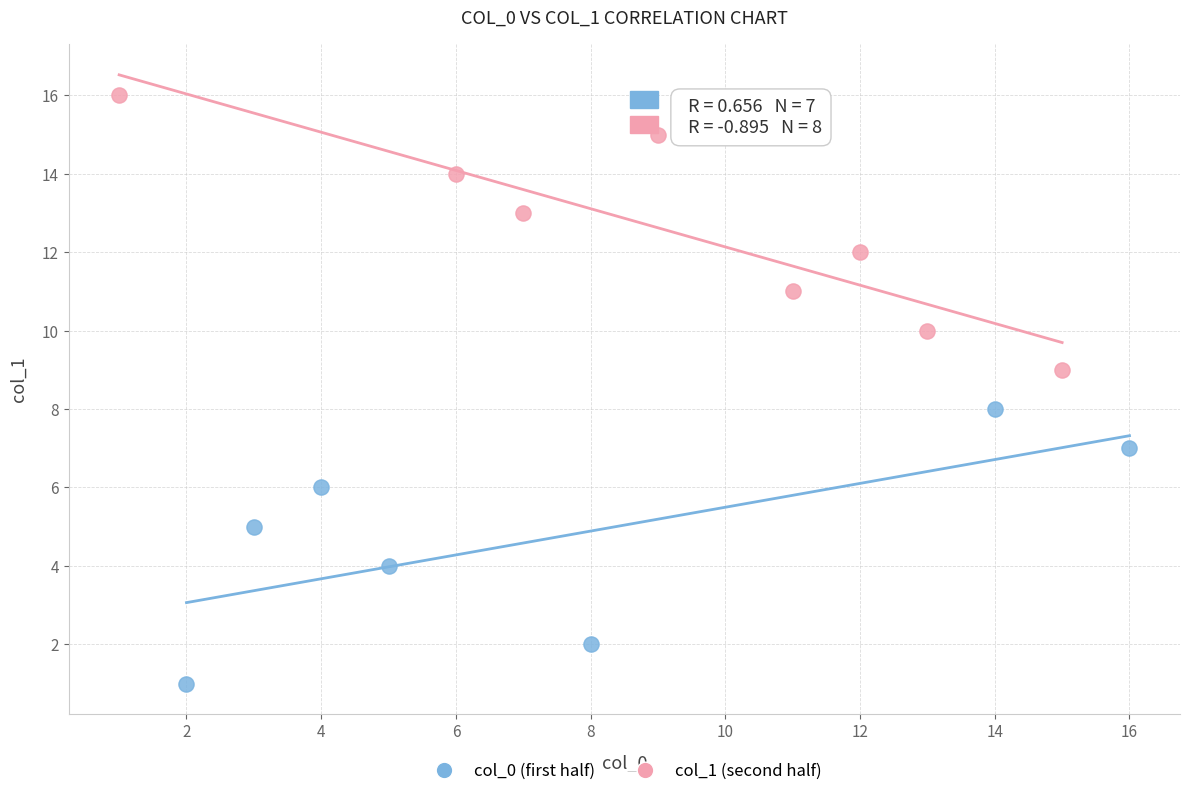

Which series reaches the maximum Y coordinate?

col_1 (second half)